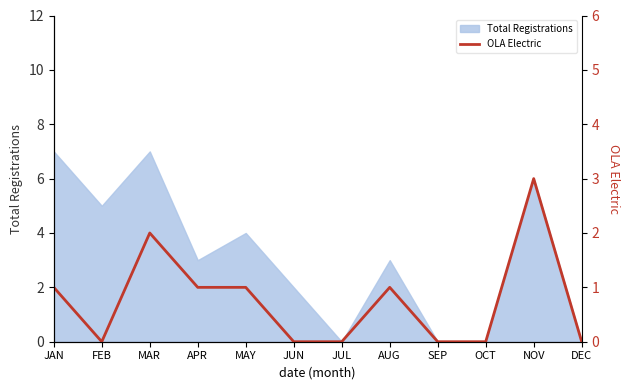

True or false: Total Registrations has a value of 2 at JUN.

True